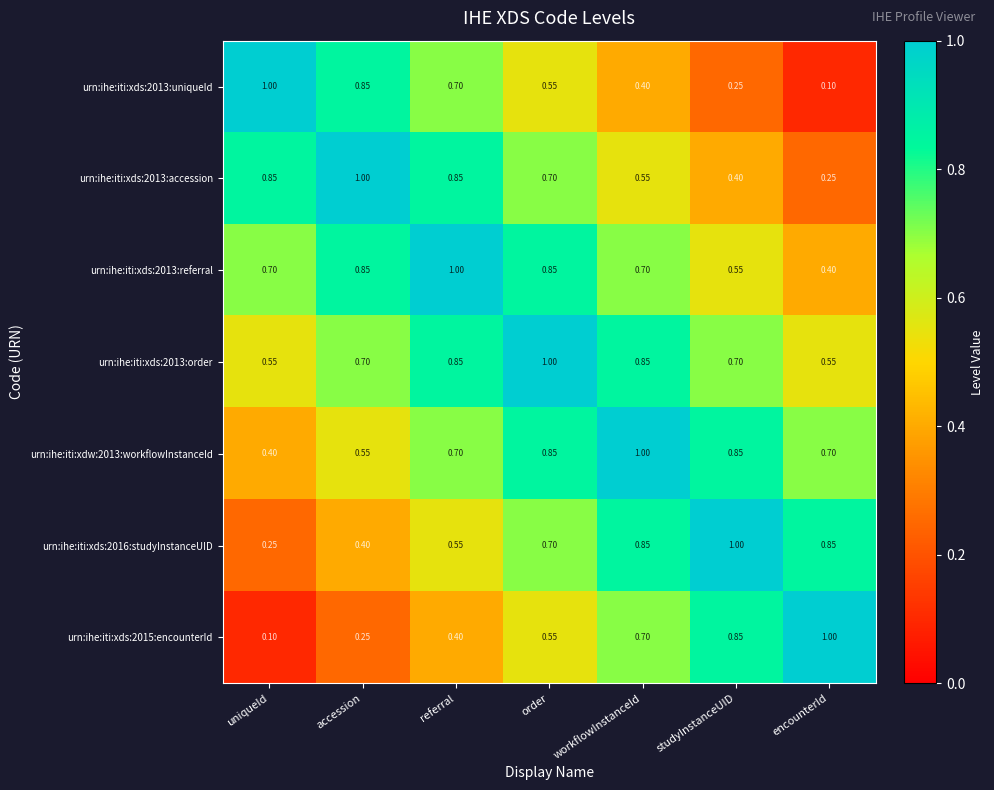

Is the value of urn:ihe:iti:xdw:2013:workflowInstanceId at workflowInstanceId greater than the value of urn:ihe:iti:xds:2013:referral at order?

Yes